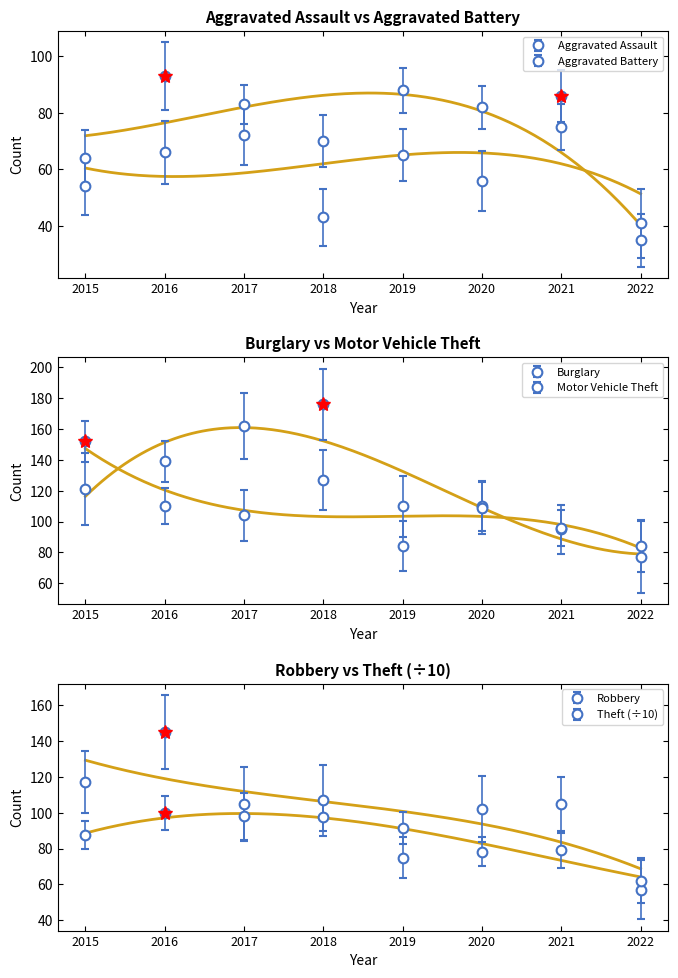

What is the difference between the highest and lowest values at 2018?

133.0